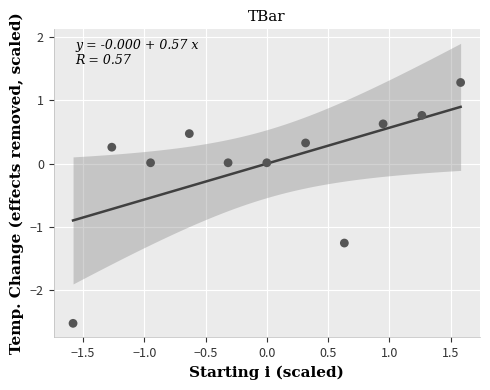

What is the range of Y values (max minus min)?

3.8